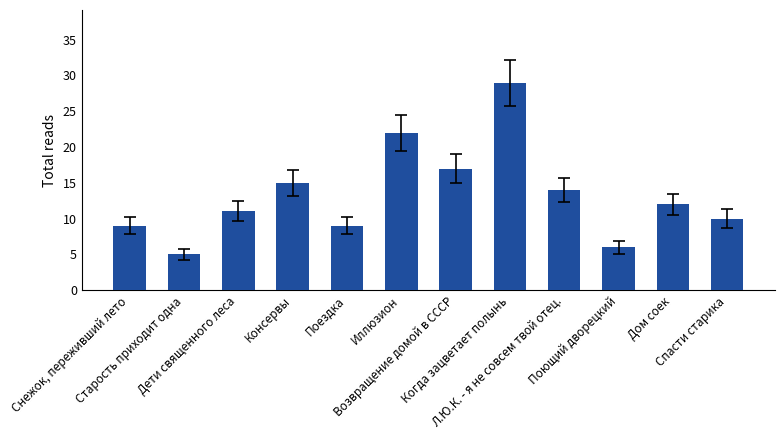

Reading left to right, transcribe all the data shown in this chart.

9	5	11	15	9	22	17	29	14	6	12	10